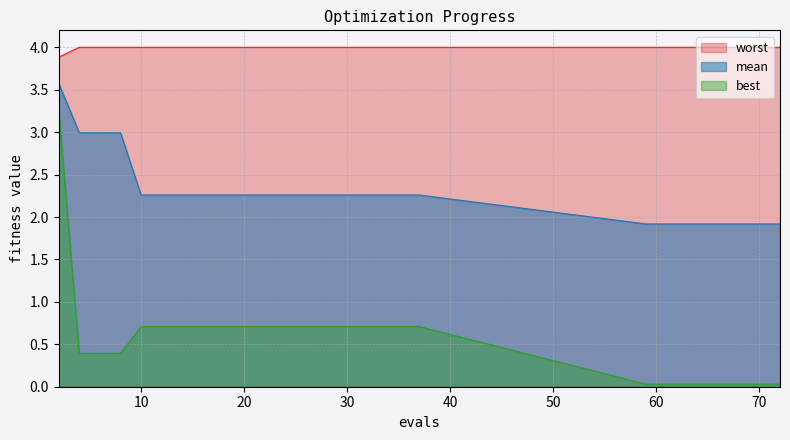

How many distinct data groups are displayed?

3